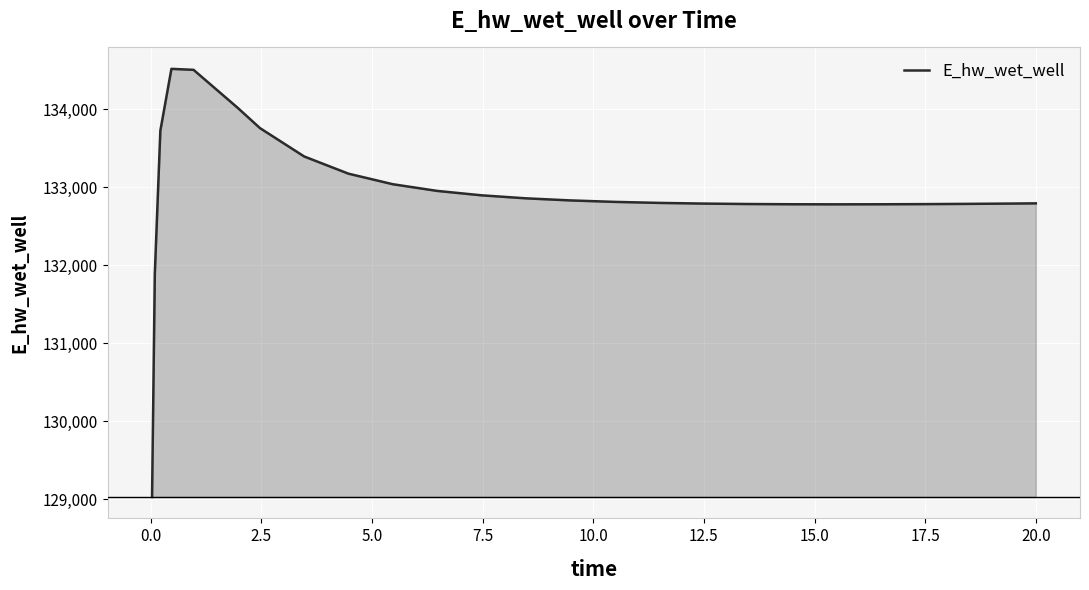

What is the difference between the maximum and minimum values?

5489.3